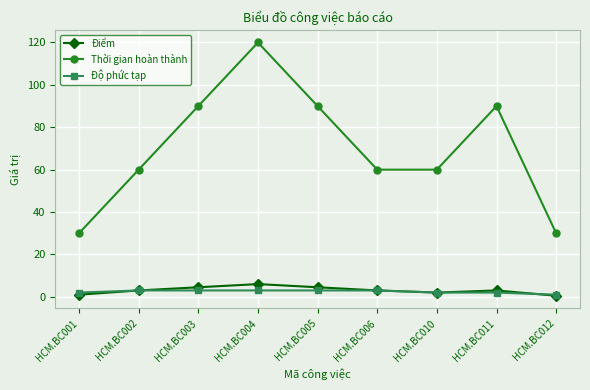

True or false: Độ phức tạp and Thời gian hoàn thành cross at least once.

False